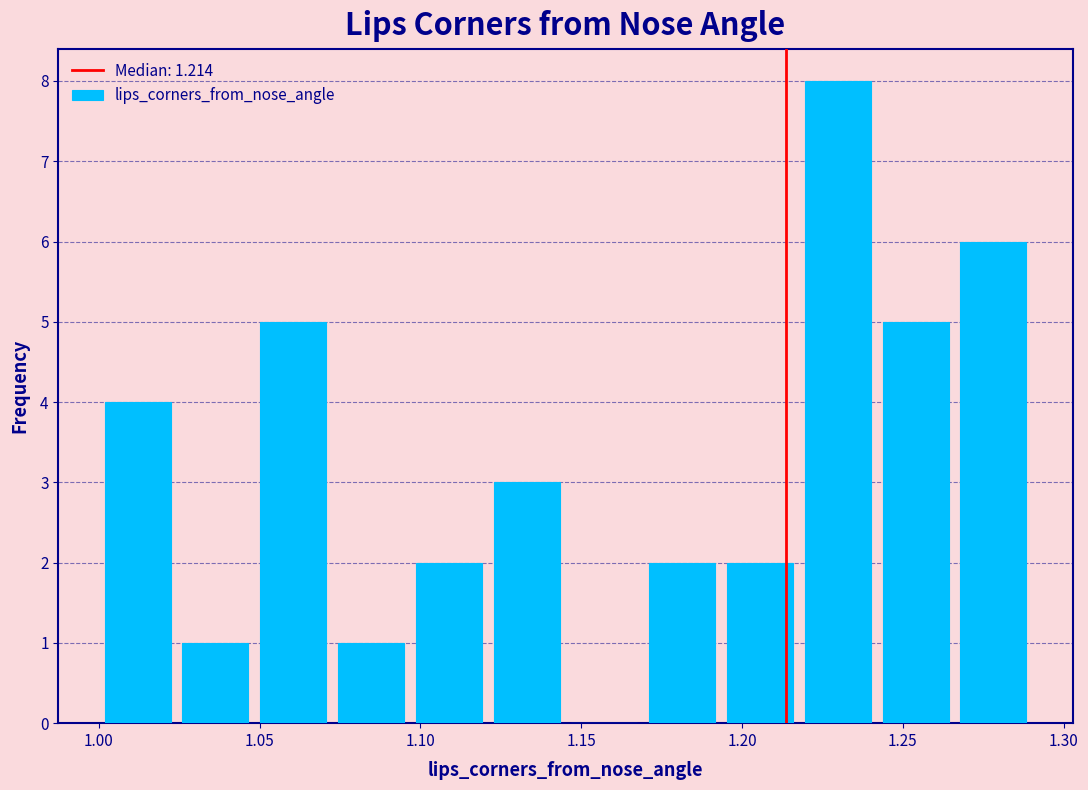

Reading left to right, transcribe this chart: for each bar, give the range it covers on the x-axis and its height. Neither the bar edges nor the heights are printed on the chart, so give them approximately, as read against the axes.

1.000 to 1.025: 4
1.025 to 1.050: 1
1.050 to 1.075: 5
1.075 to 1.095: 1
1.095 to 1.120: 2
1.120 to 1.145: 3
1.145 to 1.170: 0
1.170 to 1.195: 2
1.195 to 1.220: 2
1.220 to 1.240: 8
1.240 to 1.265: 5
1.265 to 1.290: 6